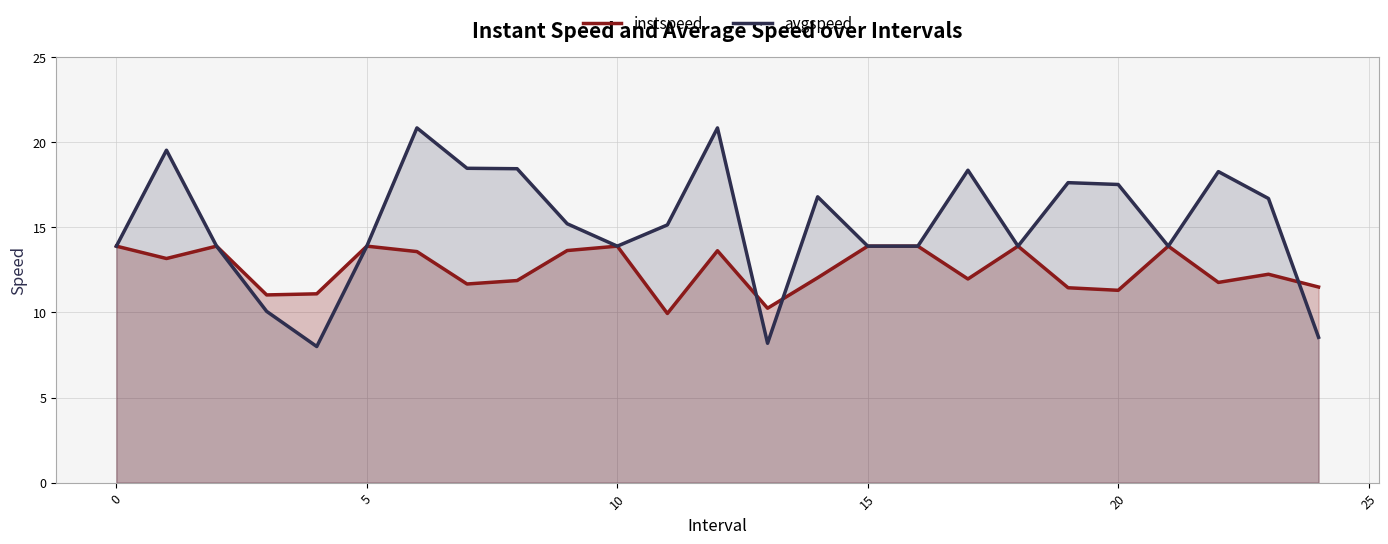

What is the lowest value of the avgspeed series?

8.0